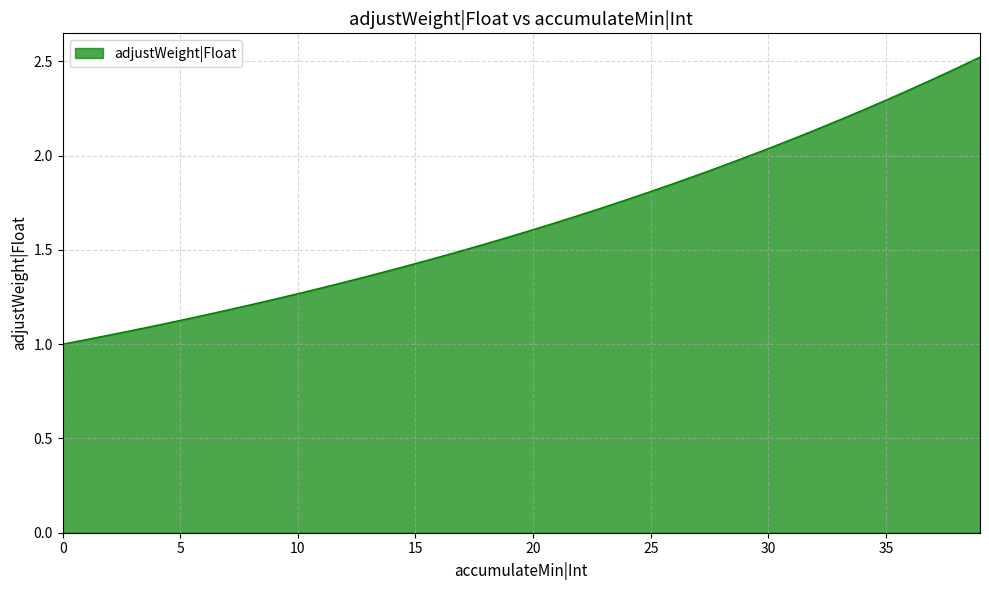

Does the chart display data point markers on the line(s)?

No